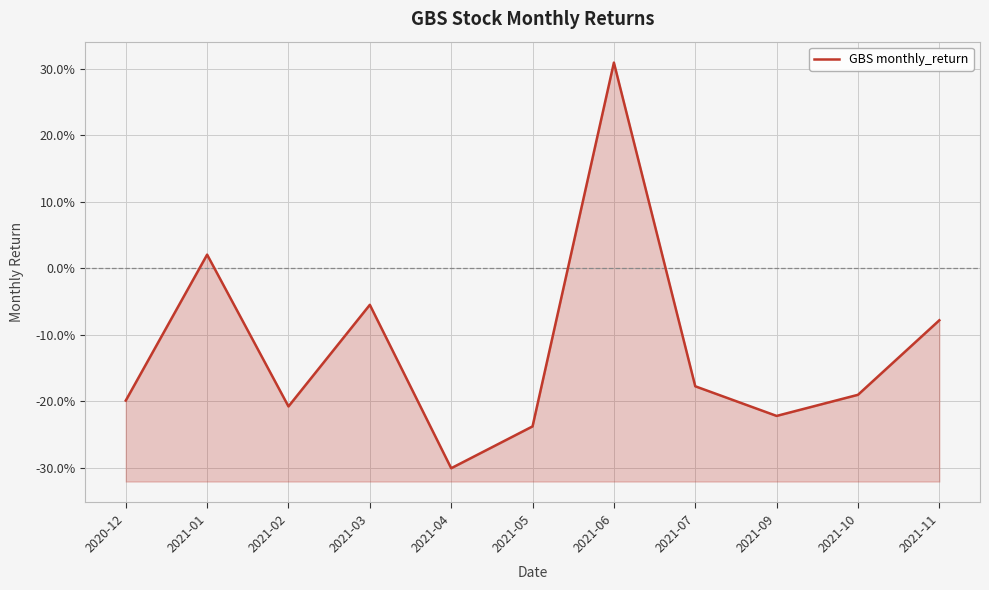

What is the label of the 7th point from the right?

2021-04